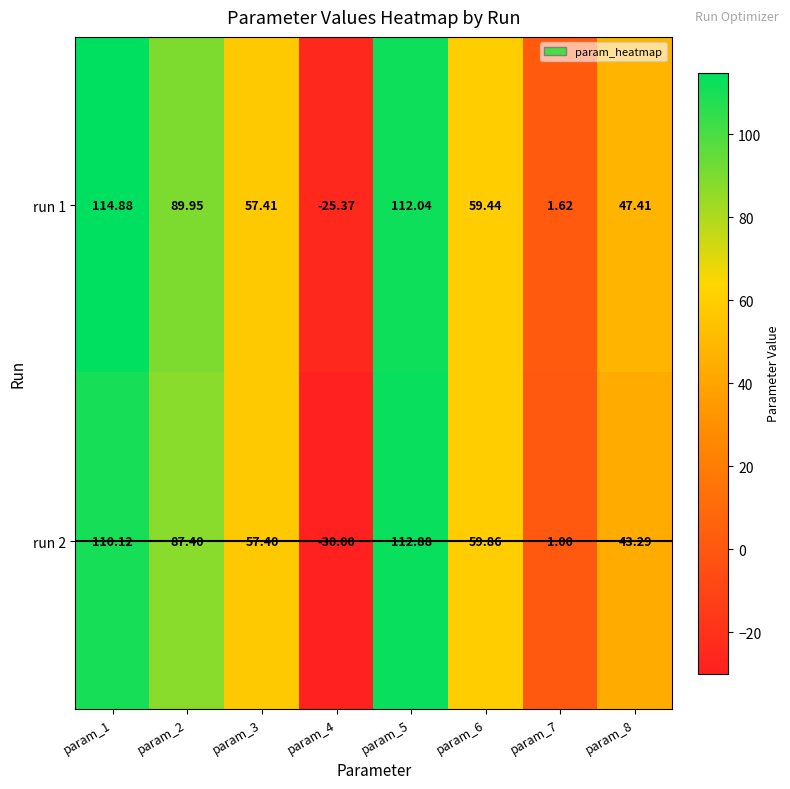

Is the value of run 1 at param_2 greater than the value of run 2 at param_2?

Yes